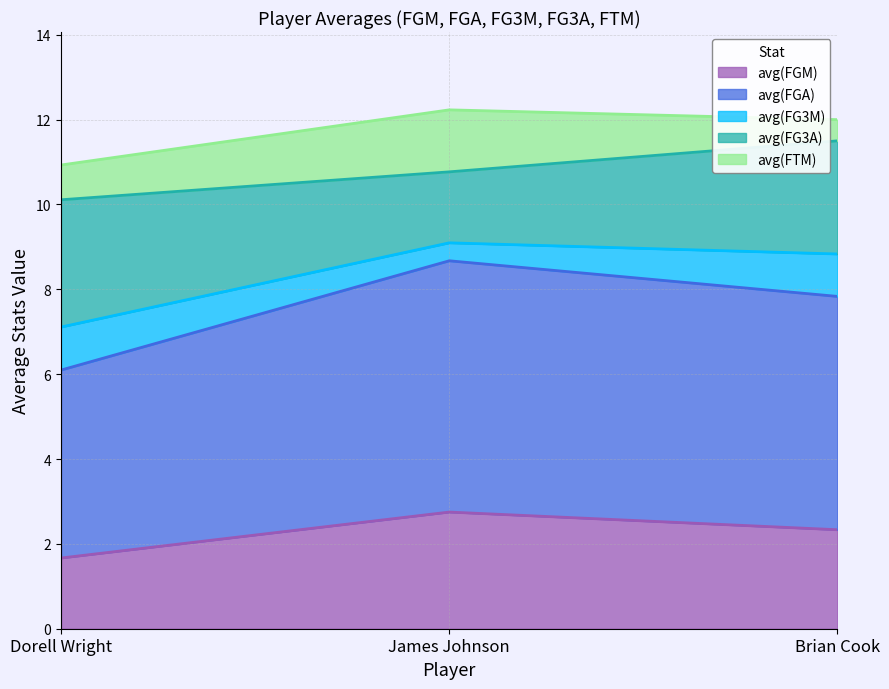

How many values in the avg(FG3A) series are below 2?

1